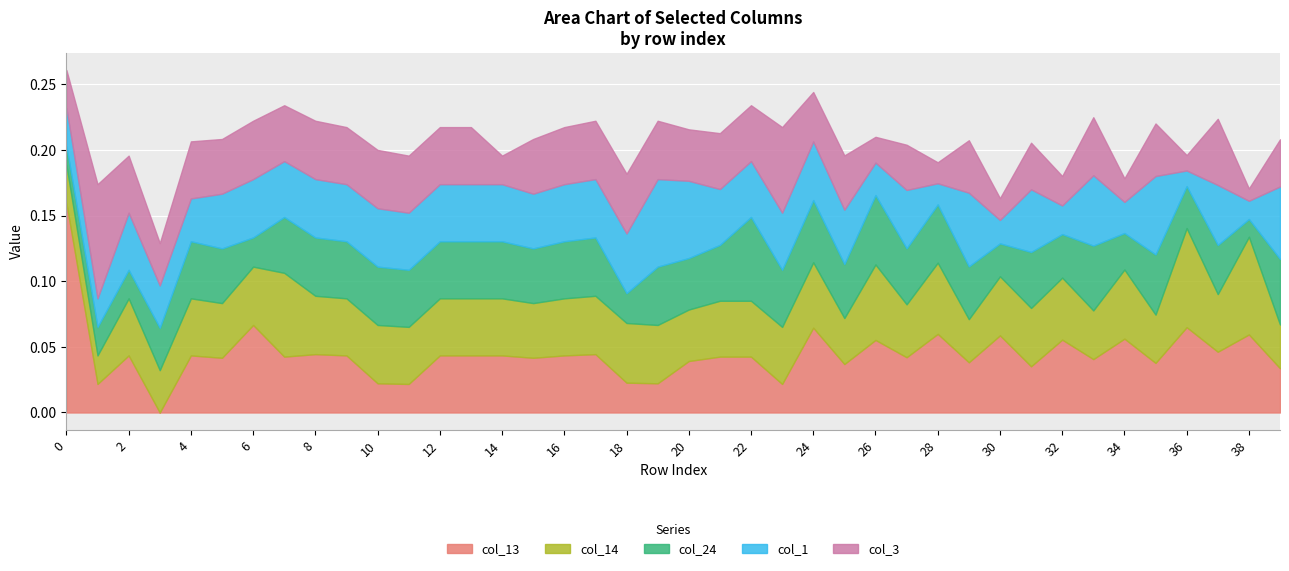

Which series ends up on top after the final intersection of col_13 and col_14?

col_13